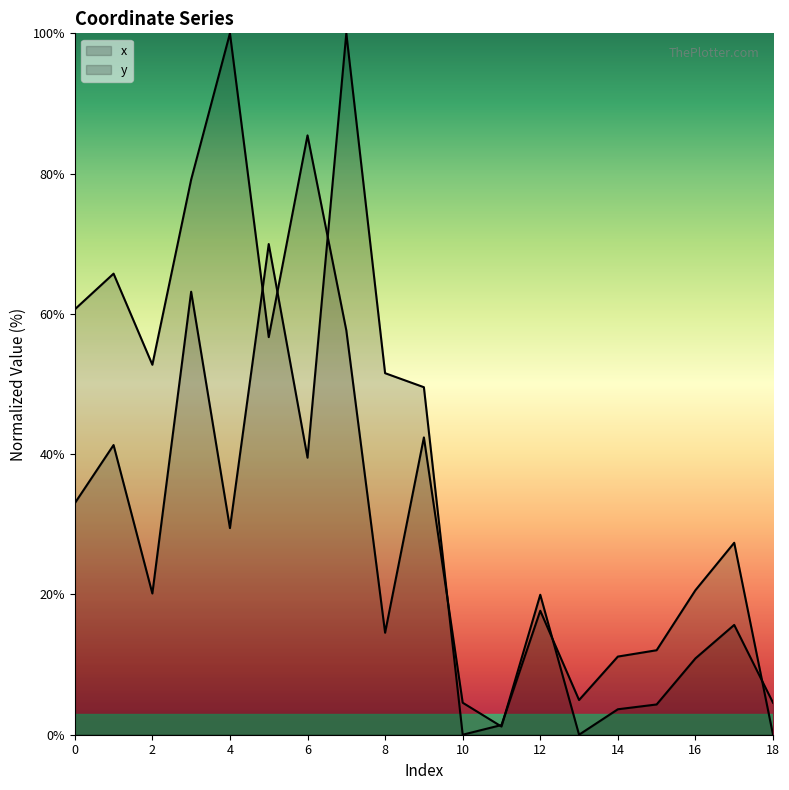

What is the value of the x point at the 8th from the left?

57.7